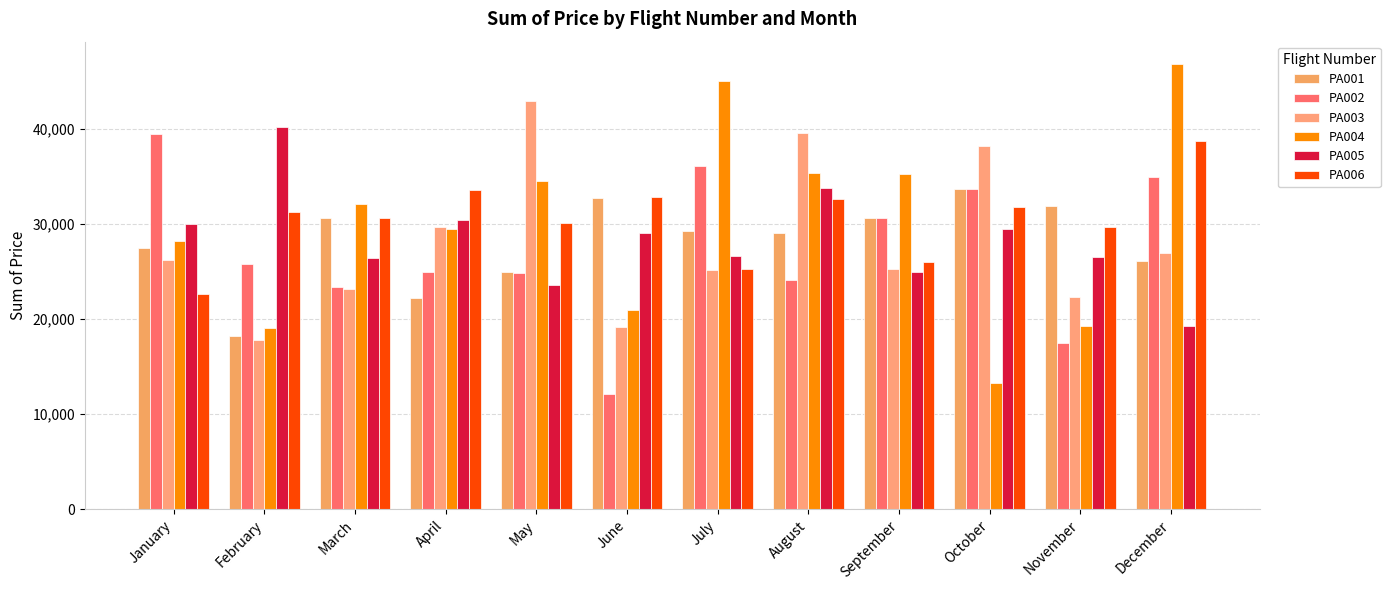

Reading left to right, what are all the values shown in this chart?

PA001: 27439.5	18258.4	30608.3	22216.2	24939.1	32700.2	29282.6	29054.9	30595.4	33656.4	31875.4	26139.0
PA002: 39413.6	25811.4	23325.8	24911.7	24819.5	12167.6	36039.5	24109.7	30584.5	33648.8	17510.9	34924.8
PA003: 26231.9	17814.4	23203.1	29688.9	42945.9	19116.5	25142.1	39508.5	25285.2	38220.6	22295.4	26927.6
PA004: 28170.0	19035.6	32092.8	29417.3	34457.5	20914.8	44970.3	35368.2	35258.9	13256.4	19227.3	46809.9
PA005: 30021.5	40164.8	26426.3	30444.0	23558.7	29044.1	26674.3	33717.3	24935.2	29488.3	26563.0	19269.0
PA006: 22619.0	31228.1	30568.0	33517.3	30098.6	32875.1	25210.6	32655.4	25953.9	31770.0	29668.9	38685.5